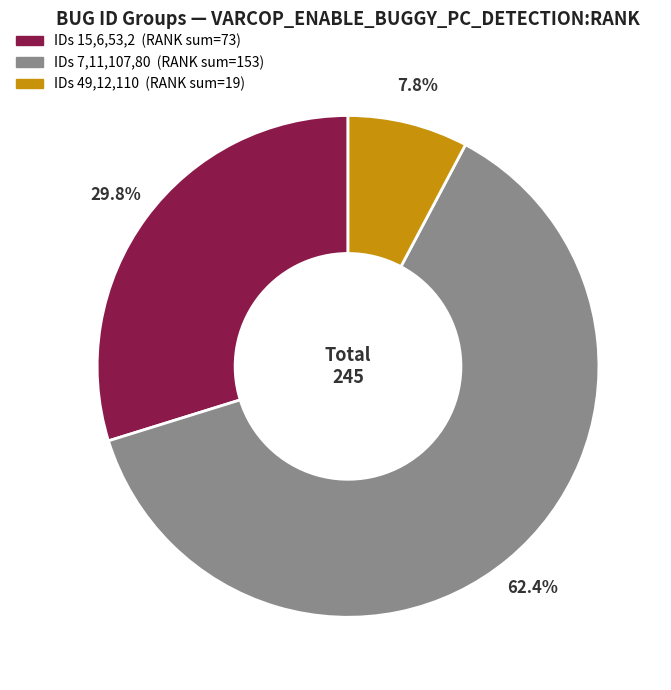

Is there a majority slice in this chart?

Yes